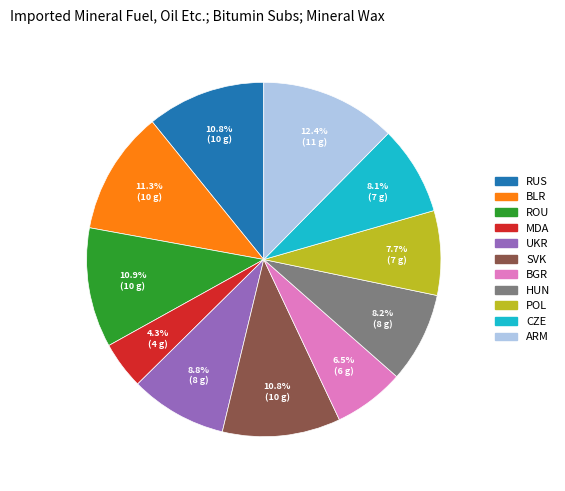

To the nearest percent, what is the average slice percentage?

9%